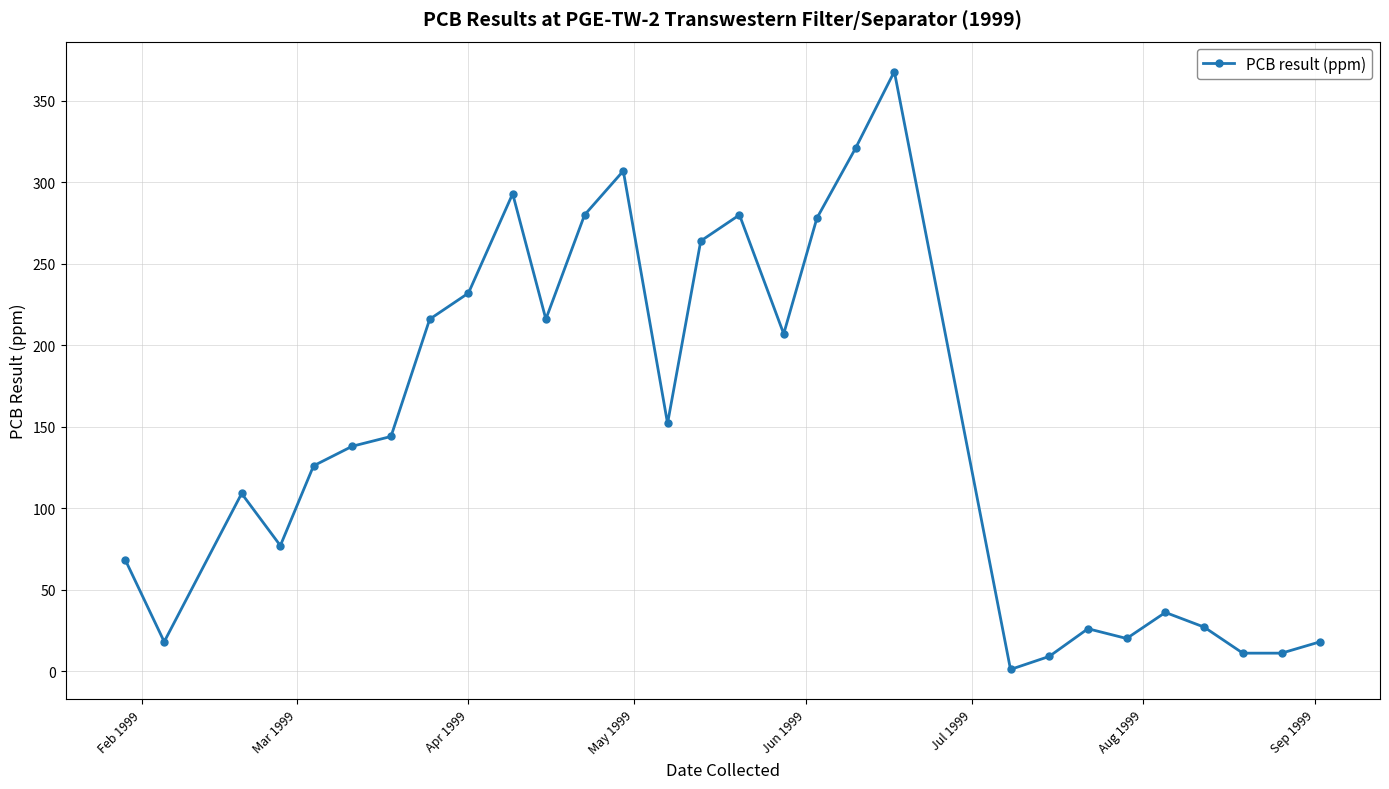

What is the maximum value shown in the chart?

368